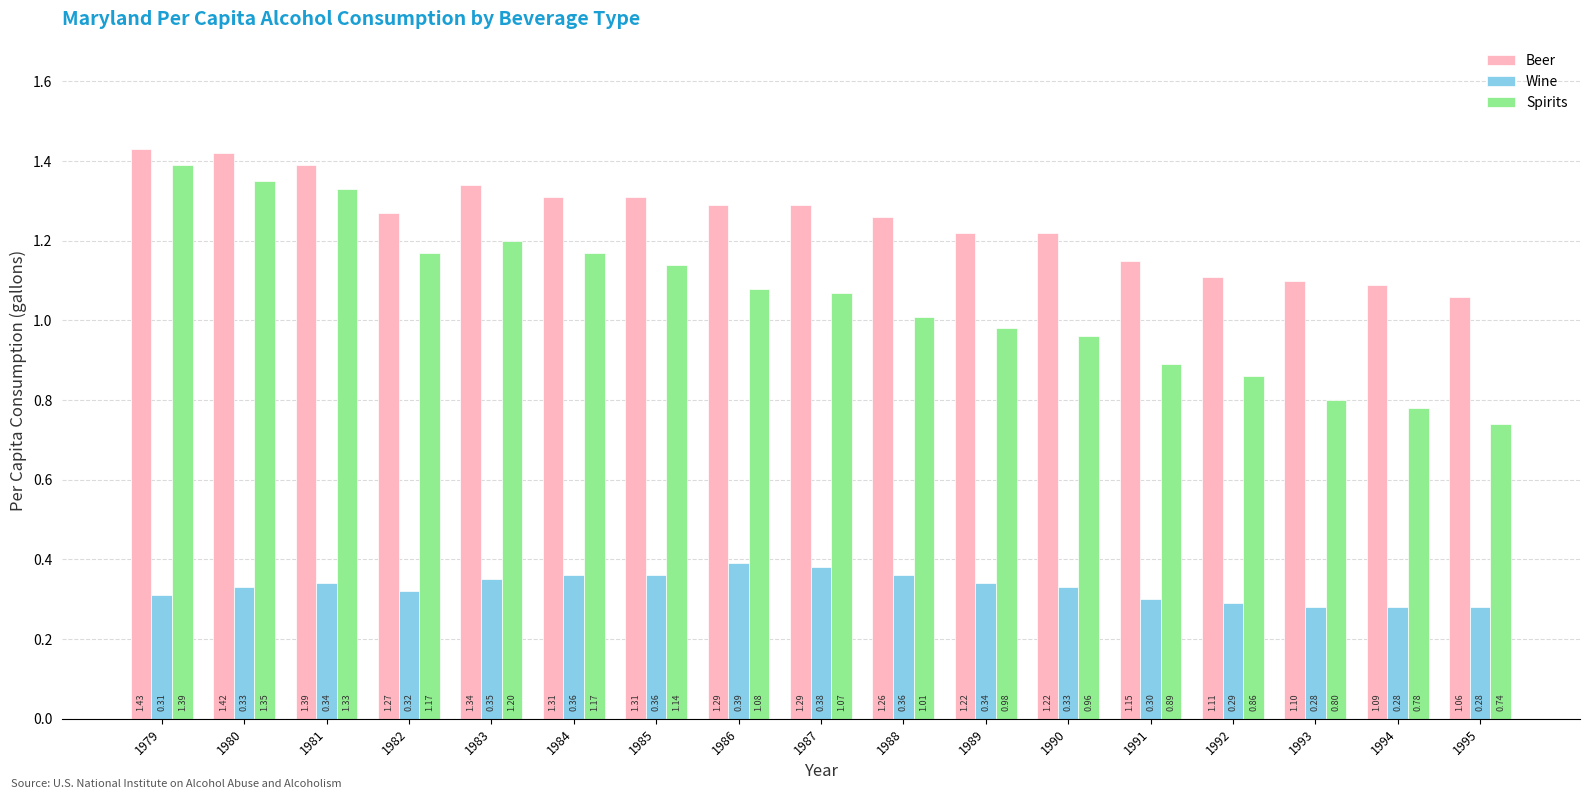

Is it true that Beer equals 1.1 at 1992?

True